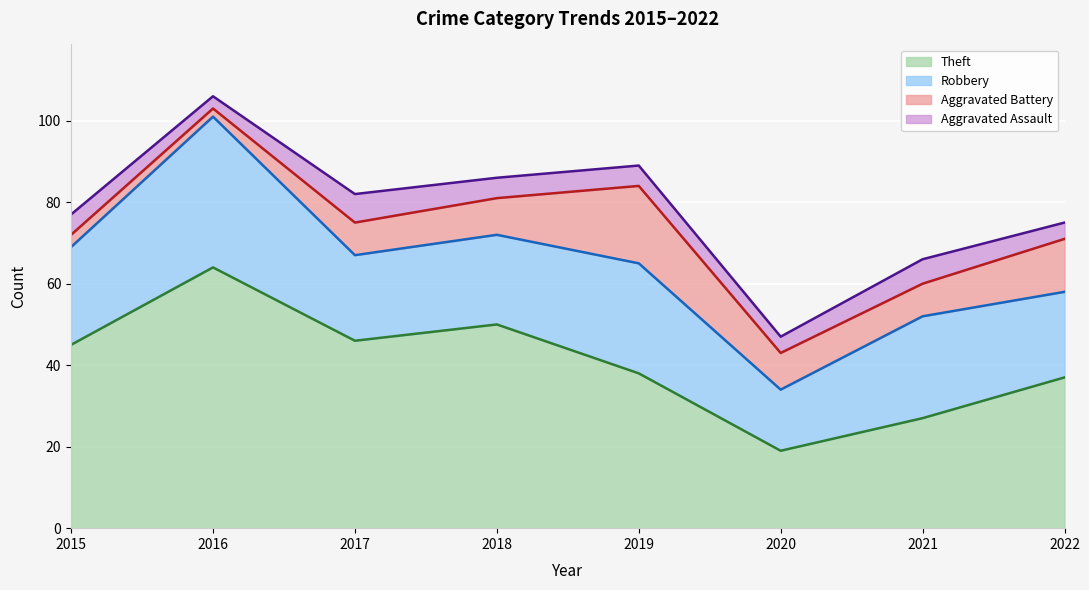

At how many categories does at least one series exceed 27?

6